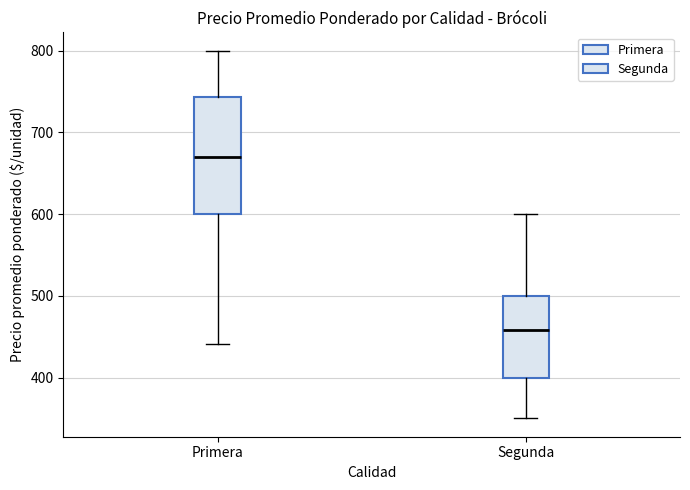

Comparing the boxes themselves (not the whiskers), which one is the tallest?

Primera